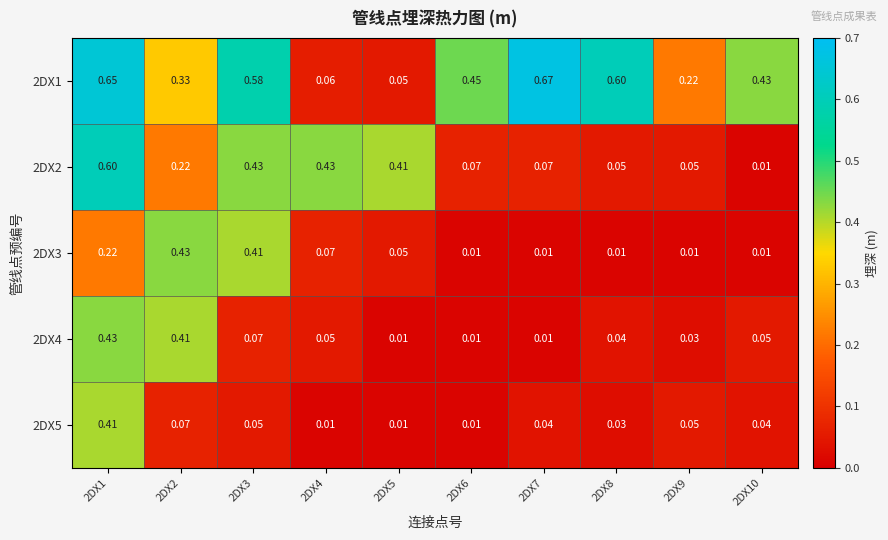

Is the value of 2DX1 at 2DX7 greater than the value of 2DX4 at 2DX9?

Yes